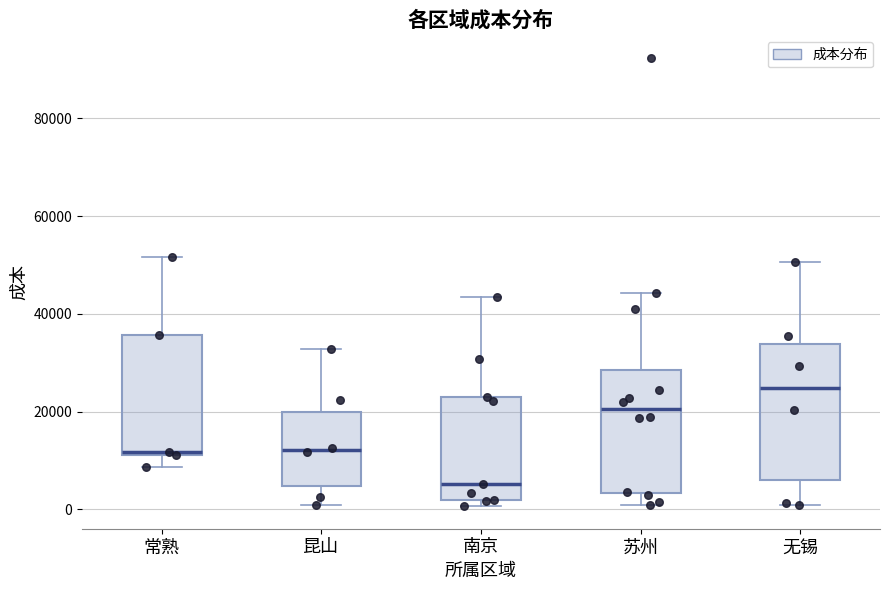

Reading left to right, transcribe this box plot: for each box, give where its median line is, the range the box spans, and where its two whiskers end, as read against the y-axis. The values are not printed on the chart, so give them approximately, as read against the axis.

常熟: median 12000, box 12000 to 36000, whiskers 8000 to 52000
昆山: median 12000, box 4000 to 20000, whiskers 0 to 32000
南京: median 6000, box 2000 to 22000, whiskers 0 to 44000
苏州: median 20000, box 4000 to 28000, whiskers 0 to 44000
无锡: median 24000, box 6000 to 34000, whiskers 0 to 50000